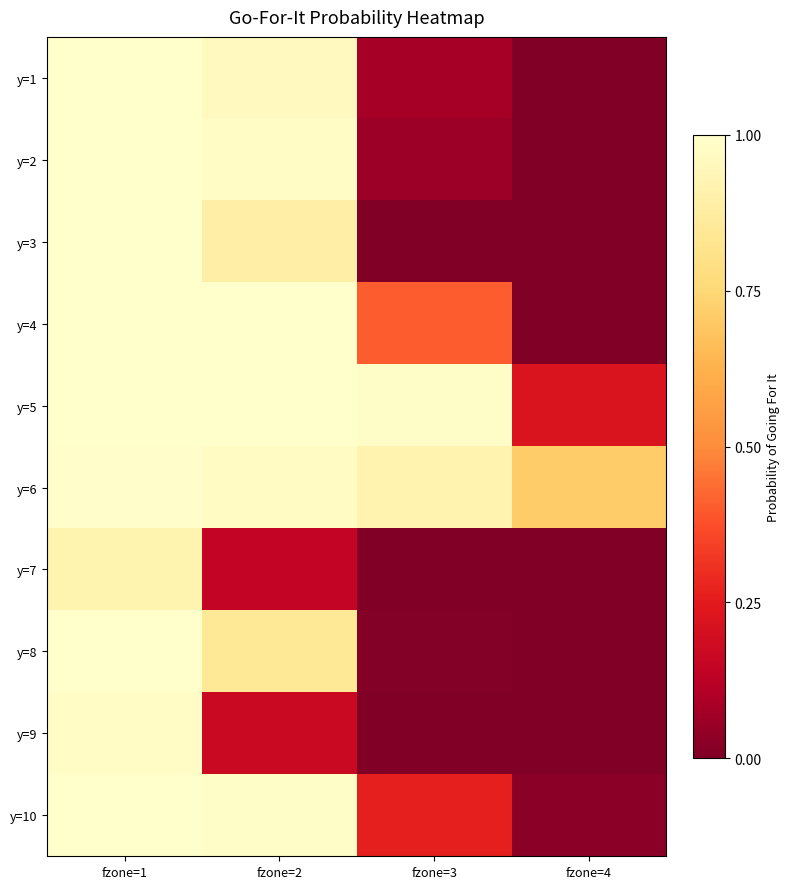

How many series are shown in this chart?

10